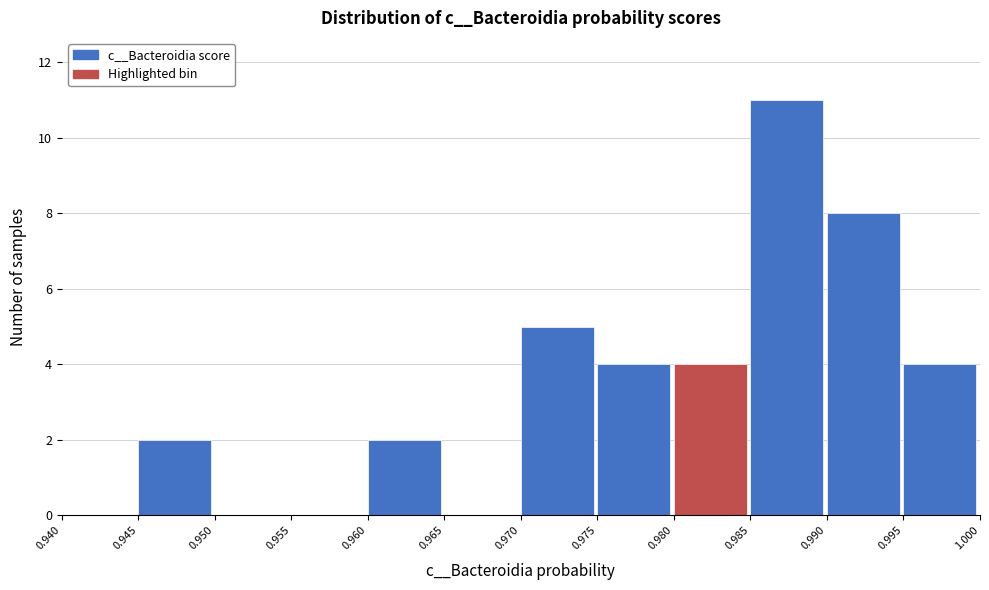

Reading left to right, list every bar in this chart as the range it spans on the x-axis followed by its height. The values are not printed on the chart, so give them approximately, as read against the axis.

0.940 to 0.945: 0
0.945 to 0.950: 2
0.950 to 0.955: 0
0.955 to 0.960: 0
0.960 to 0.965: 2
0.965 to 0.970: 0
0.970 to 0.975: 5
0.975 to 0.980: 4
0.980 to 0.985: 4
0.985 to 0.990: 11
0.990 to 0.995: 8
0.995 to 1.000: 4